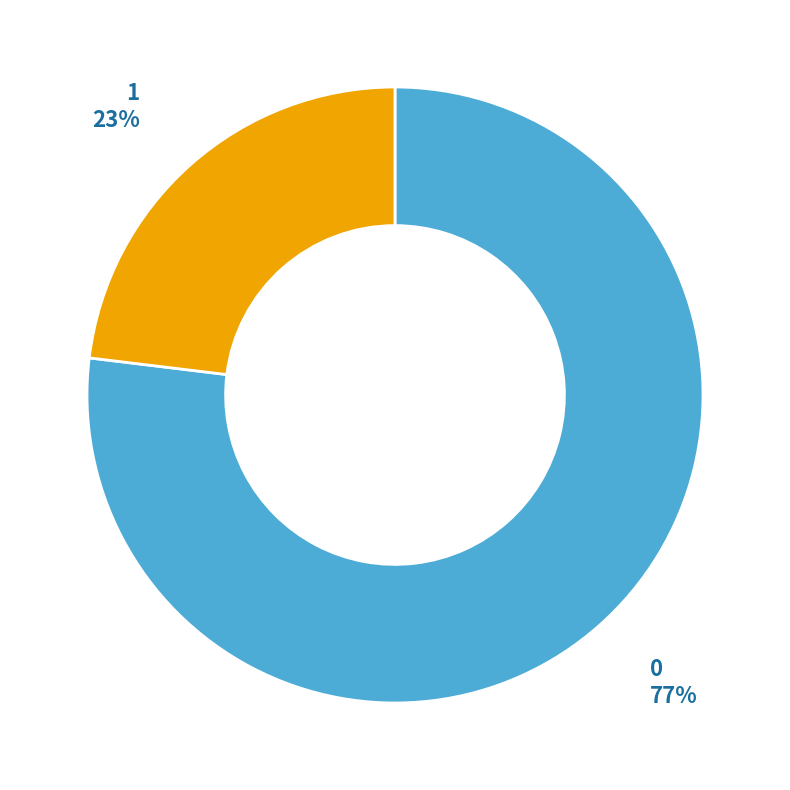

To the nearest percent, what is the difference between the largest and smallest slice percentages?

54%